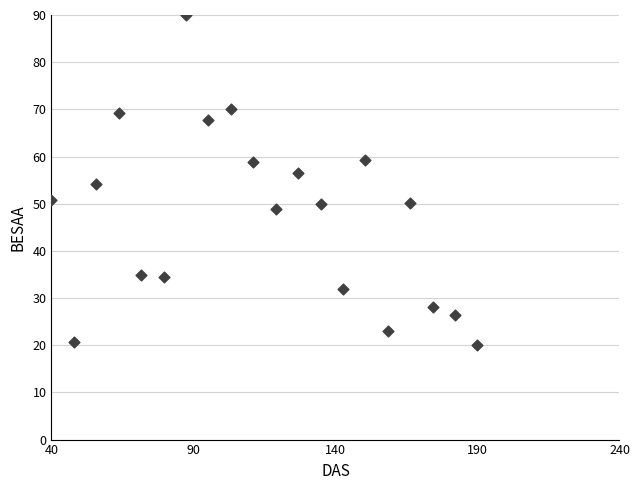

What is the range of X values (max minus min)?

150.0